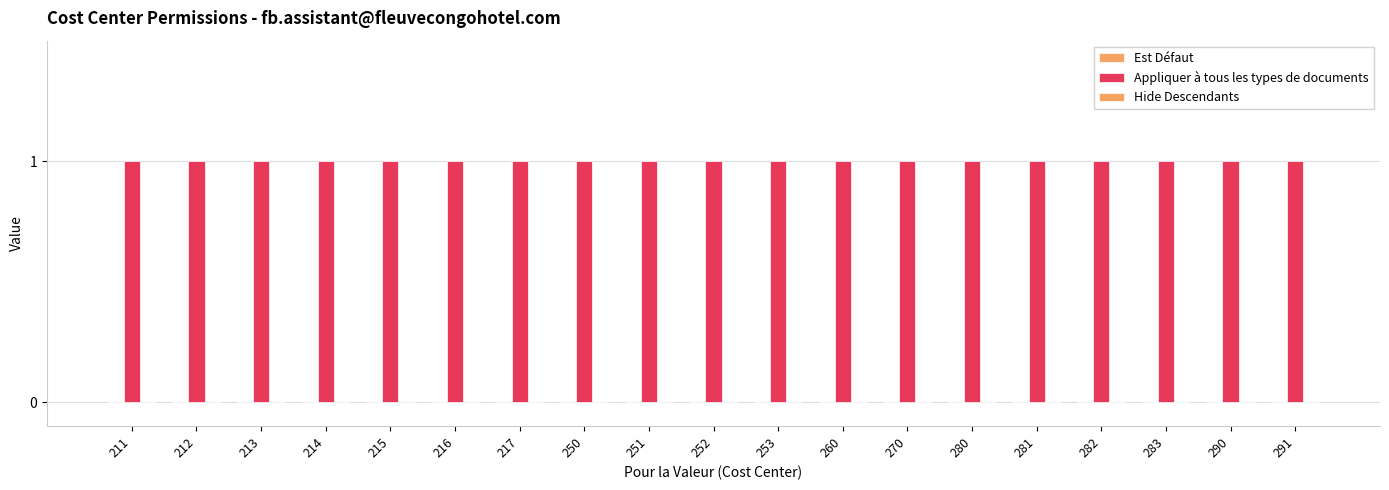

At which label is Appliquer à tous les types de documents closest to 1?

211